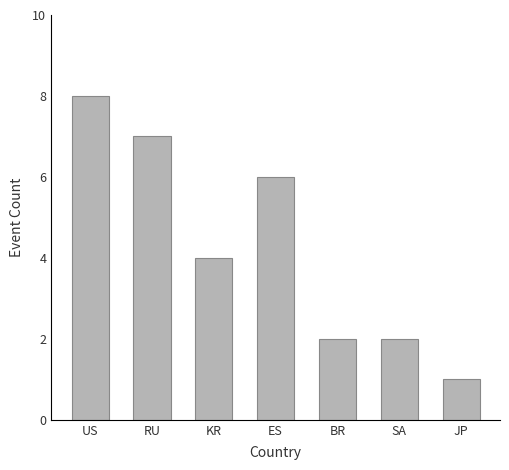

What is the label of the 3rd bar from the left?

KR